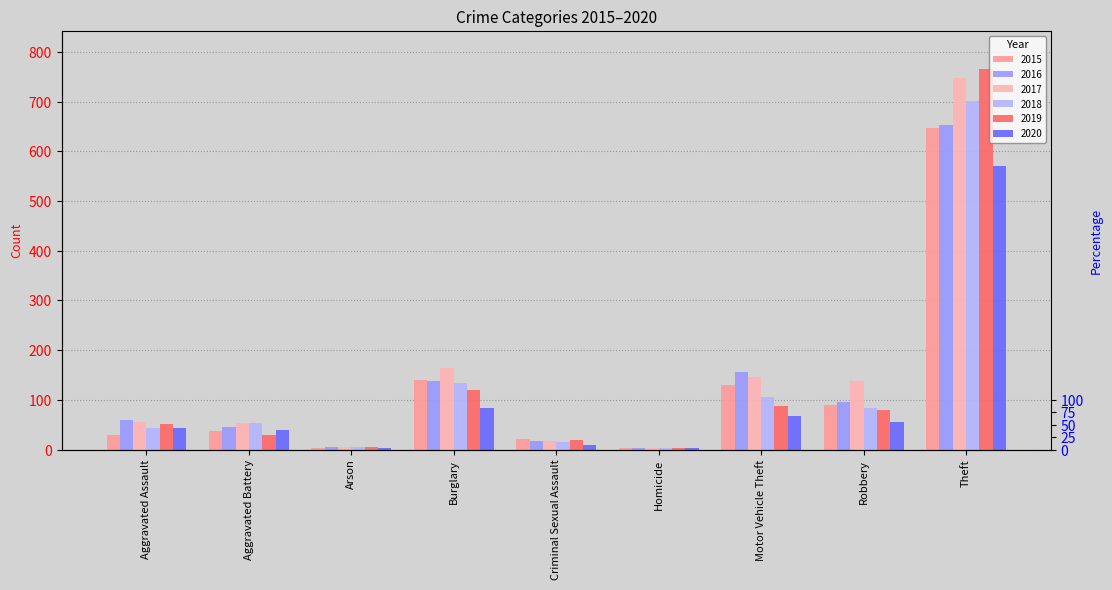

How many series are shown in this chart?

6